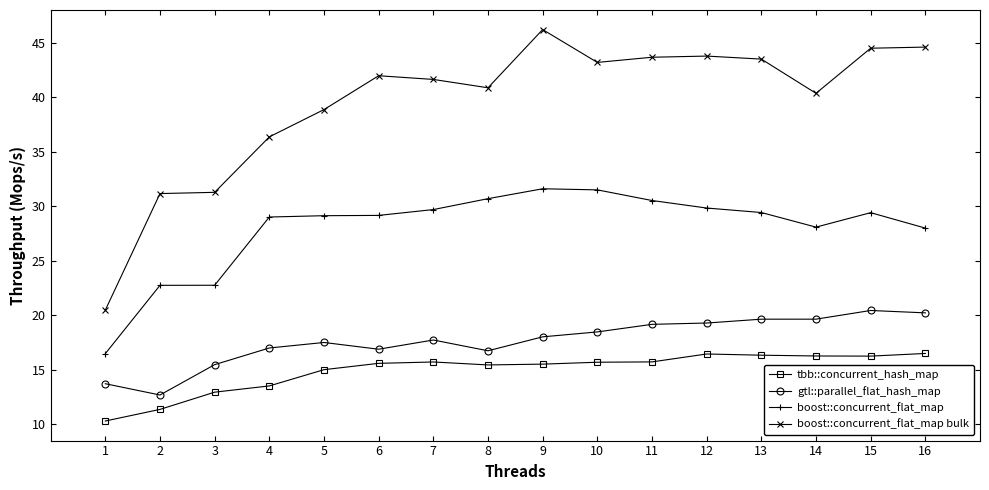

At which label does tbb::concurrent_hash_map reach its minimum?

1